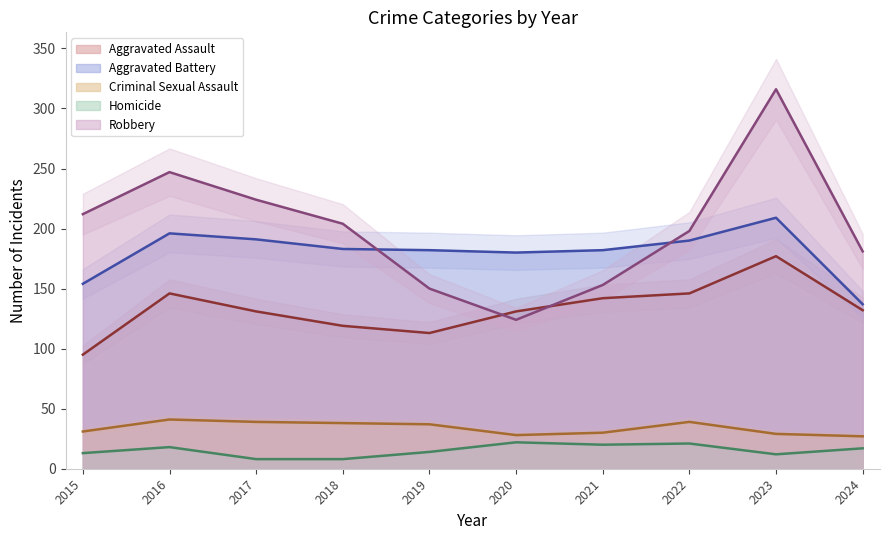

What is the difference between the second highest and second lowest values in the Aggravated Assault series?

33